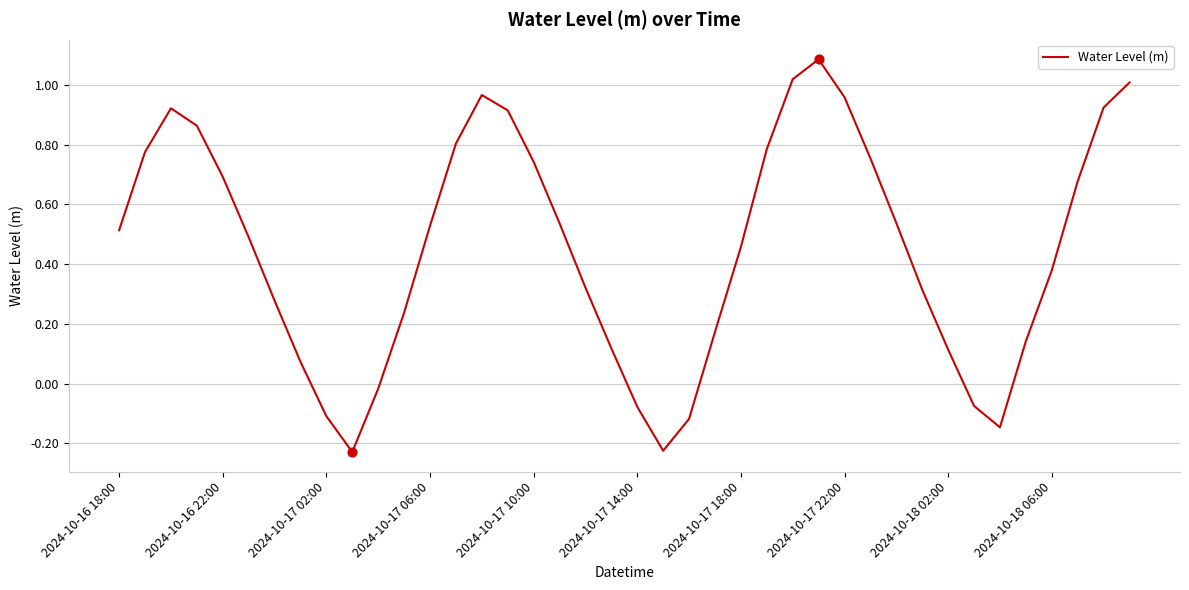

What is the maximum value shown in the chart?

1.1